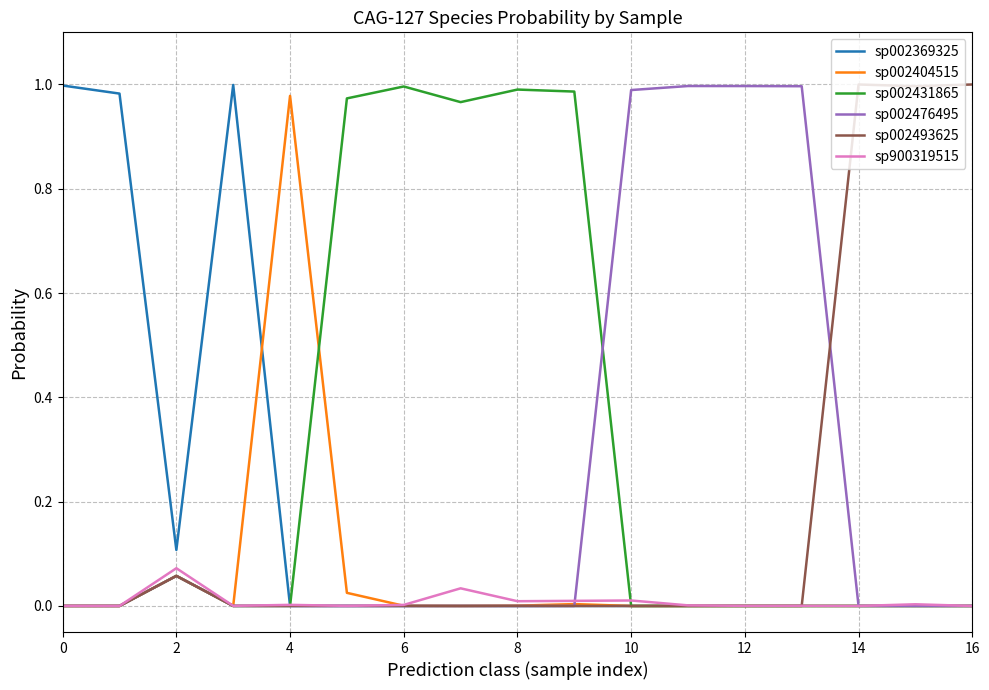

Which series has the largest total across all categories?

sp002431865